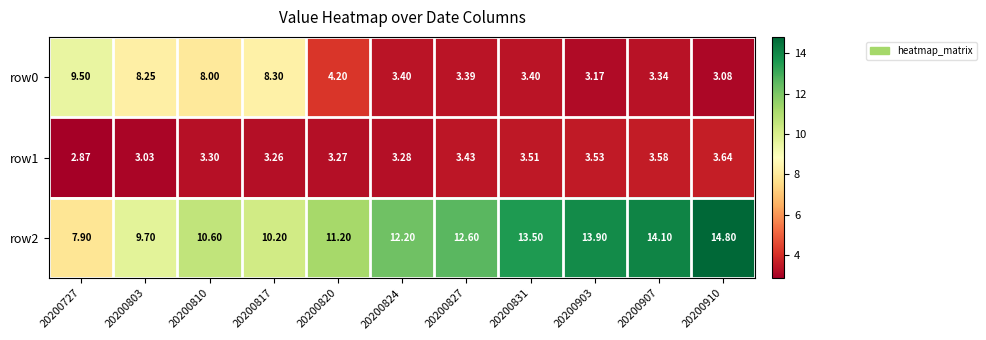

How many data points in row1 are less than 3?

1